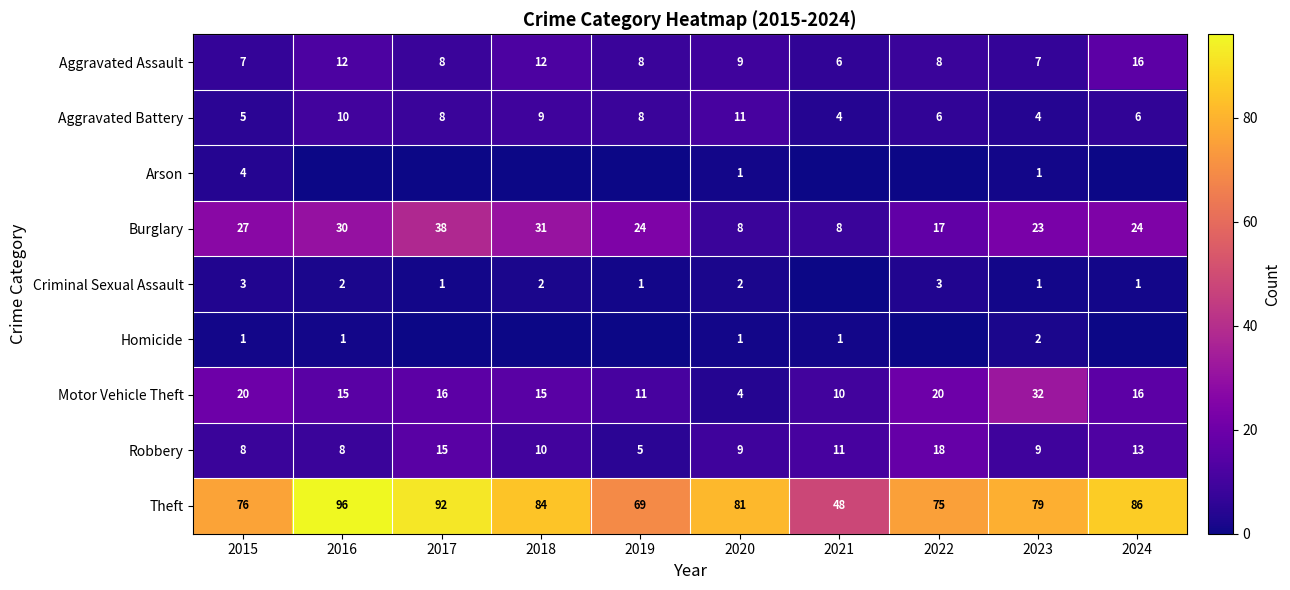

Count the number of data series in this chart.

9